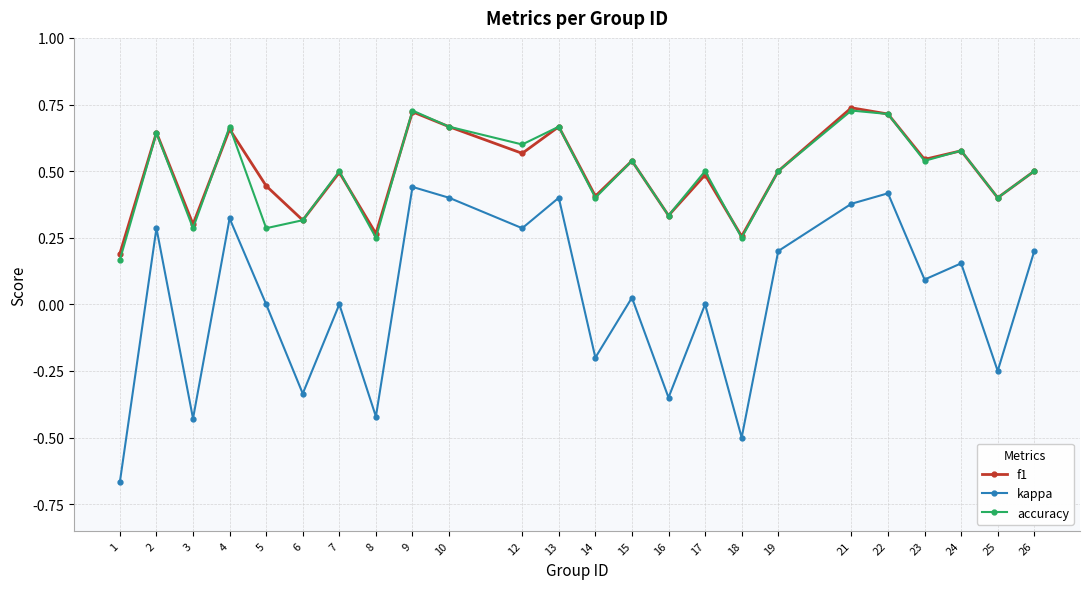

What is the difference between the highest and lowest values at 1?

0.9